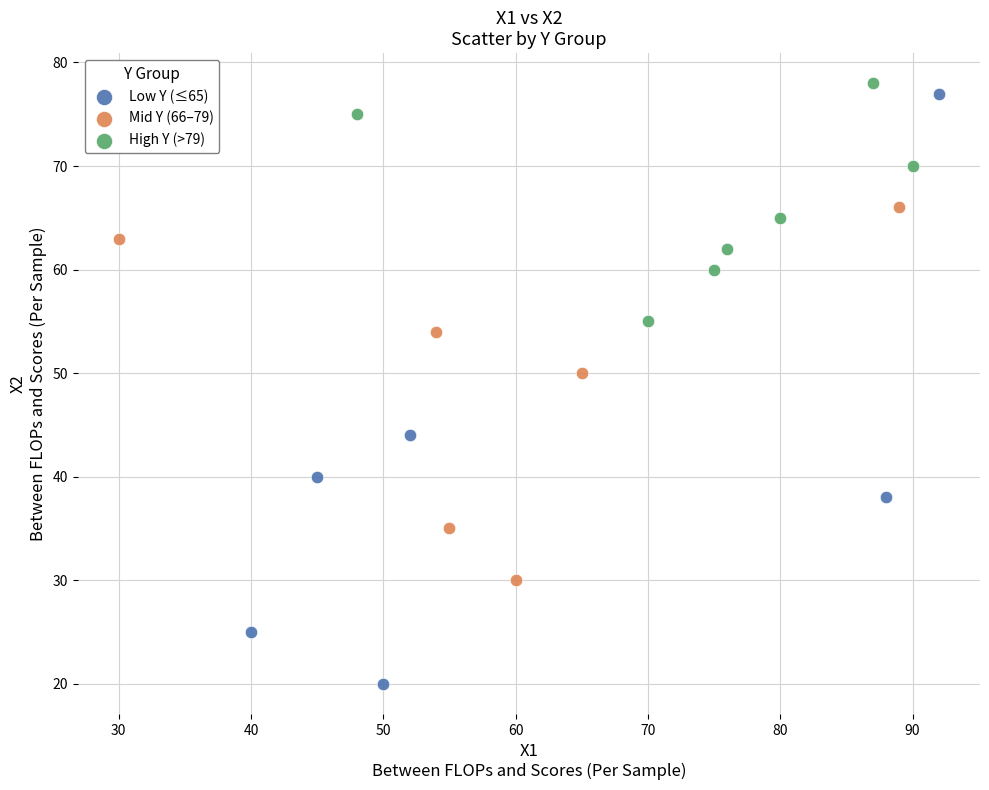

Which series reaches the minimum Y coordinate?

Low Y (≤65)